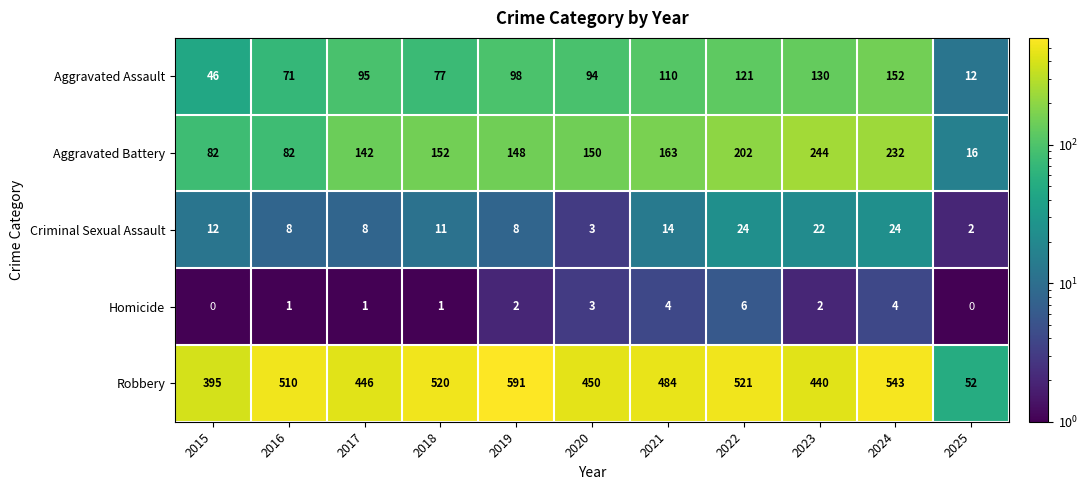

How many data points does each series have?

11